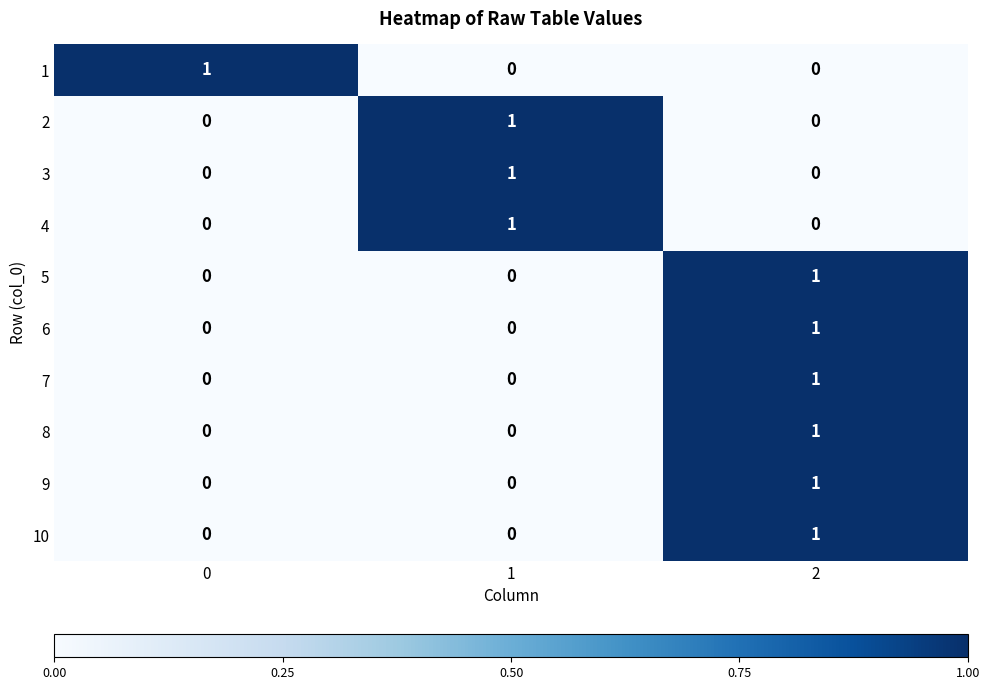

How many 4 values are between 0 and 1?

3